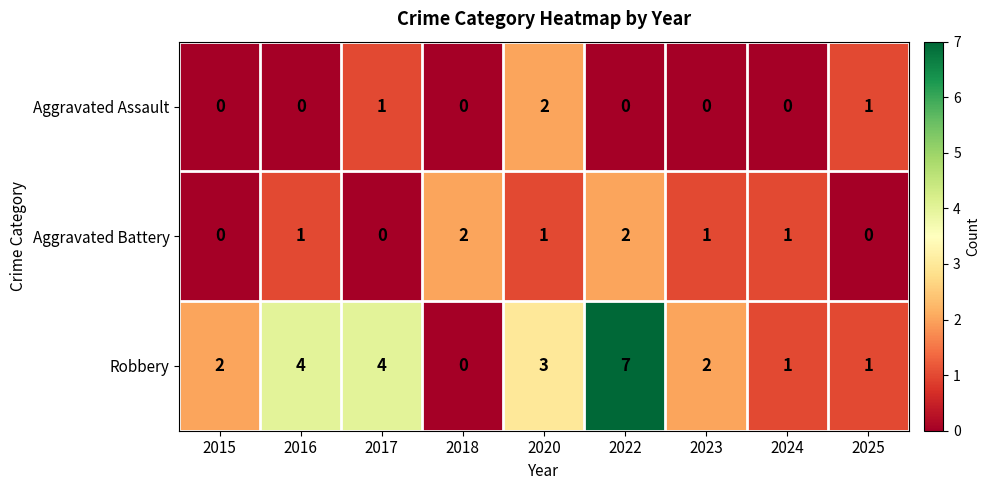

What is the maximum value shown in the chart?

7